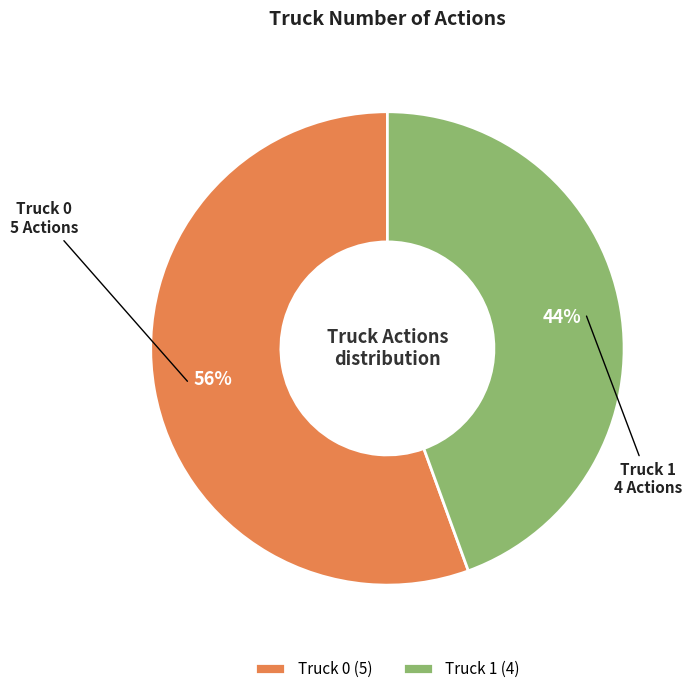

Do Truck 1 and Truck 0 together represent more than half of the pie?

Yes